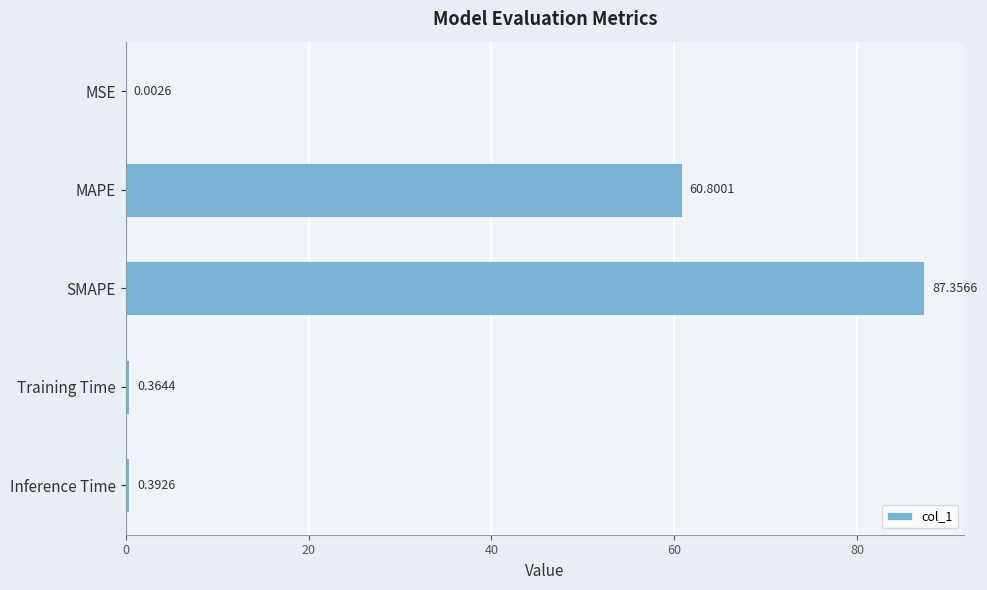

Which has a higher value, SMAPE or Training Time?

SMAPE